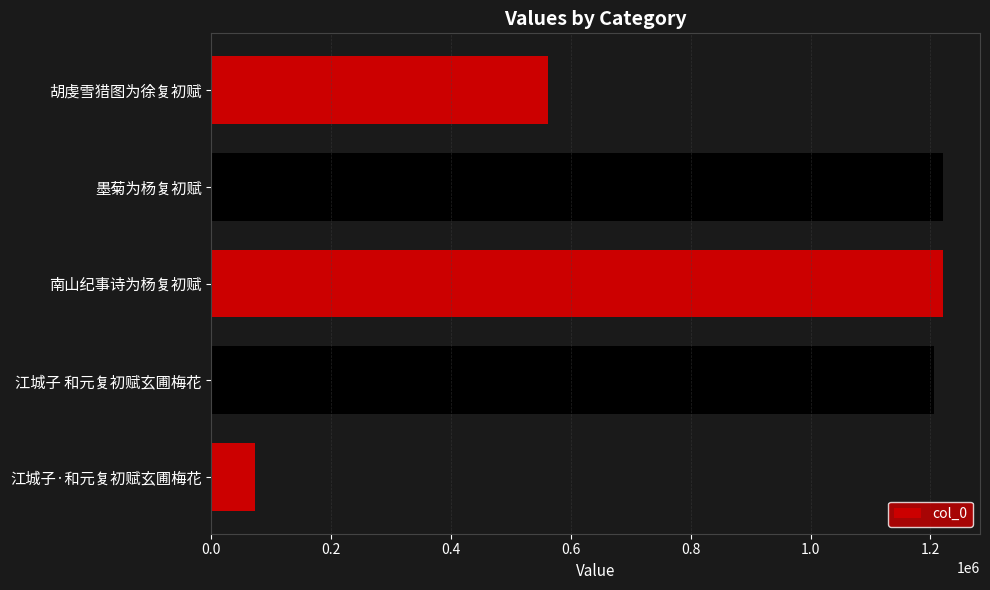

Is it true that the value at 江城子 和元复初赋玄圃梅花 is 2026024?

False